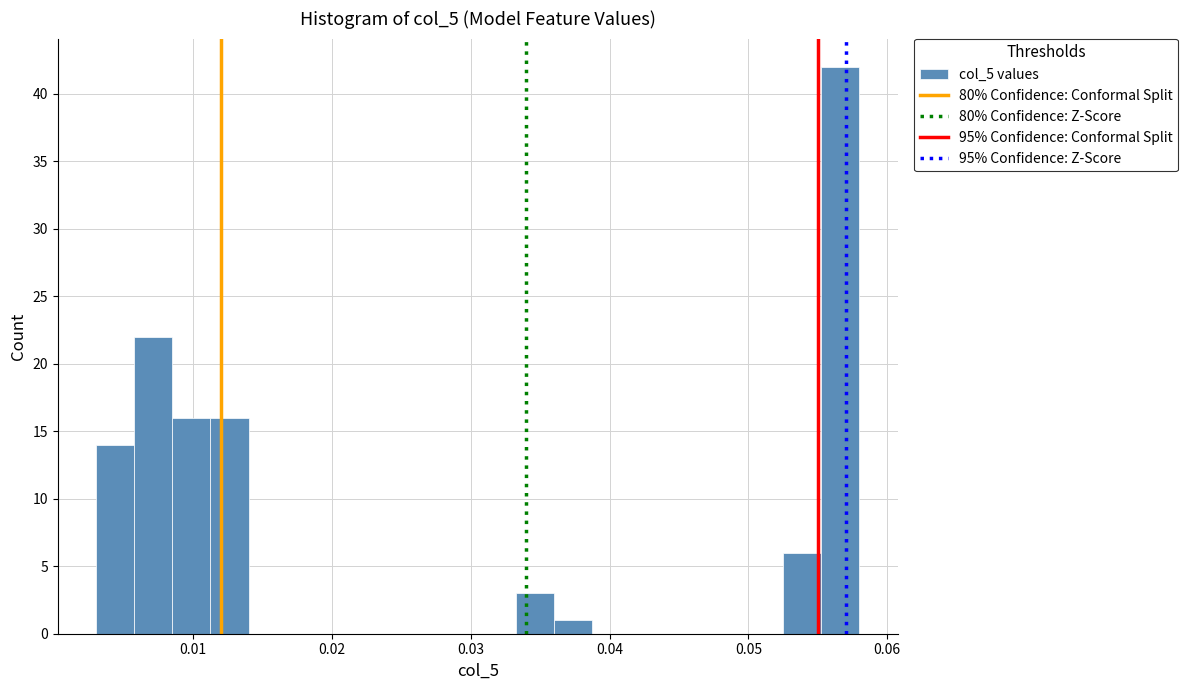

Read against the x-axis, roughly where is the centre of the tallest bar?

0.057